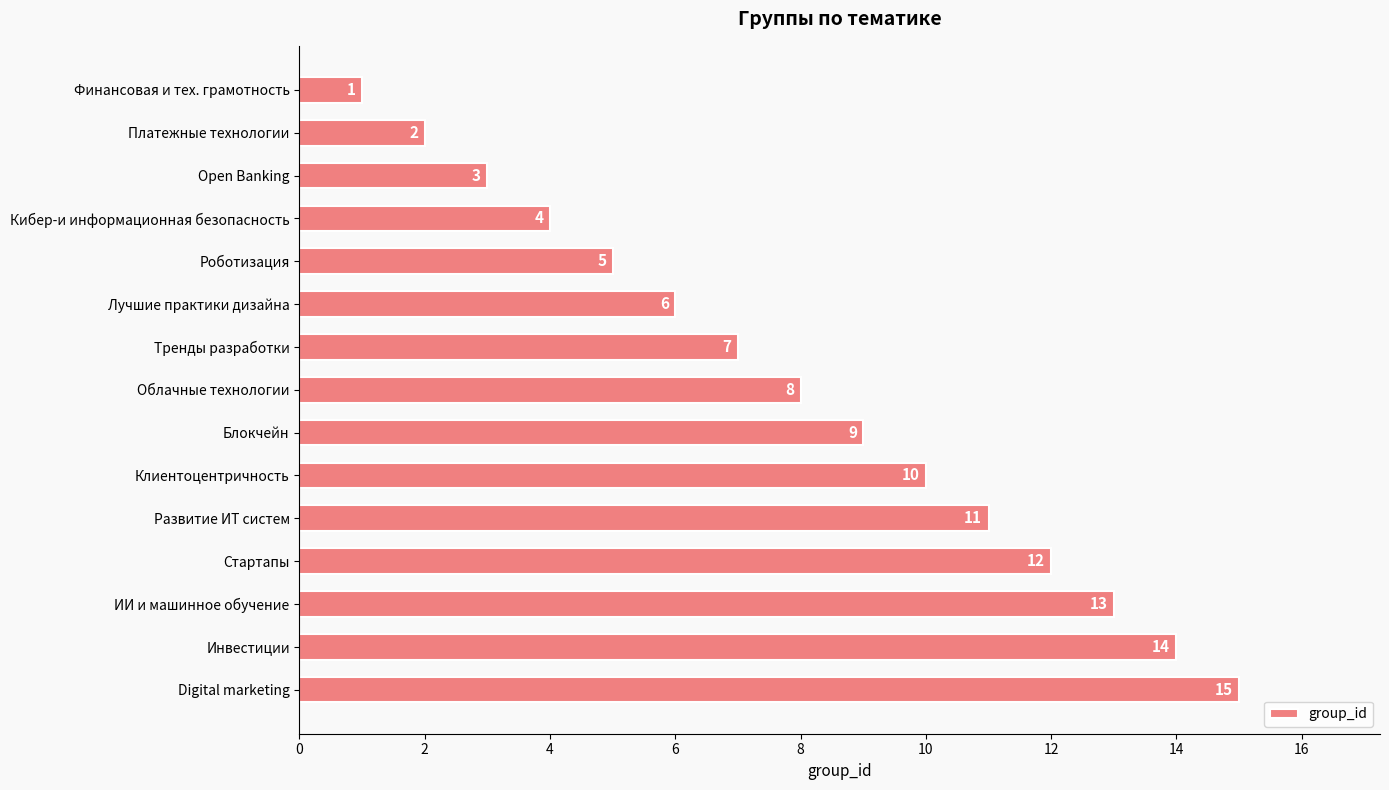

How many bars are there in total?

15